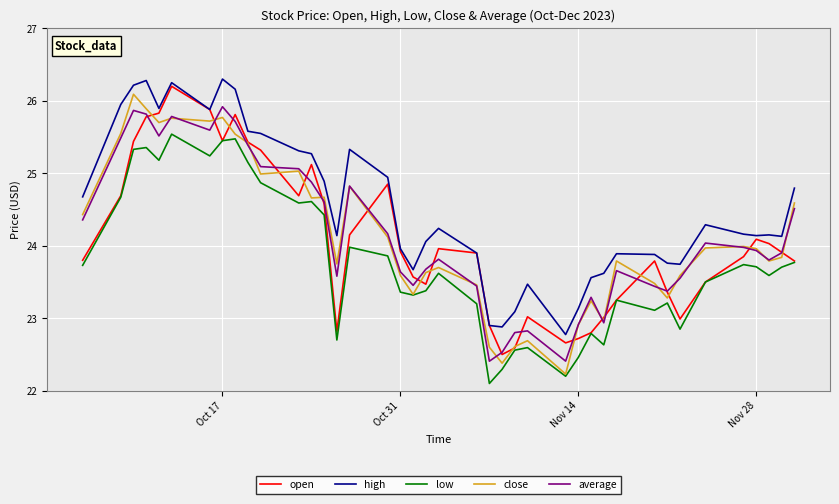

What is the smallest value displayed?

22.1